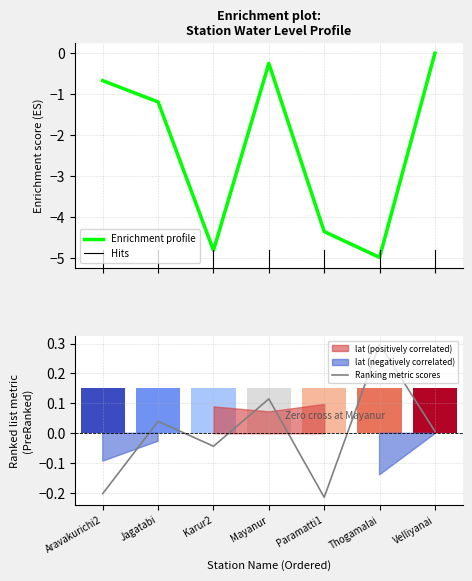

At Jagatabi, list the series in order from smallest to largest.

Enrichment profile, Ranking metric scores